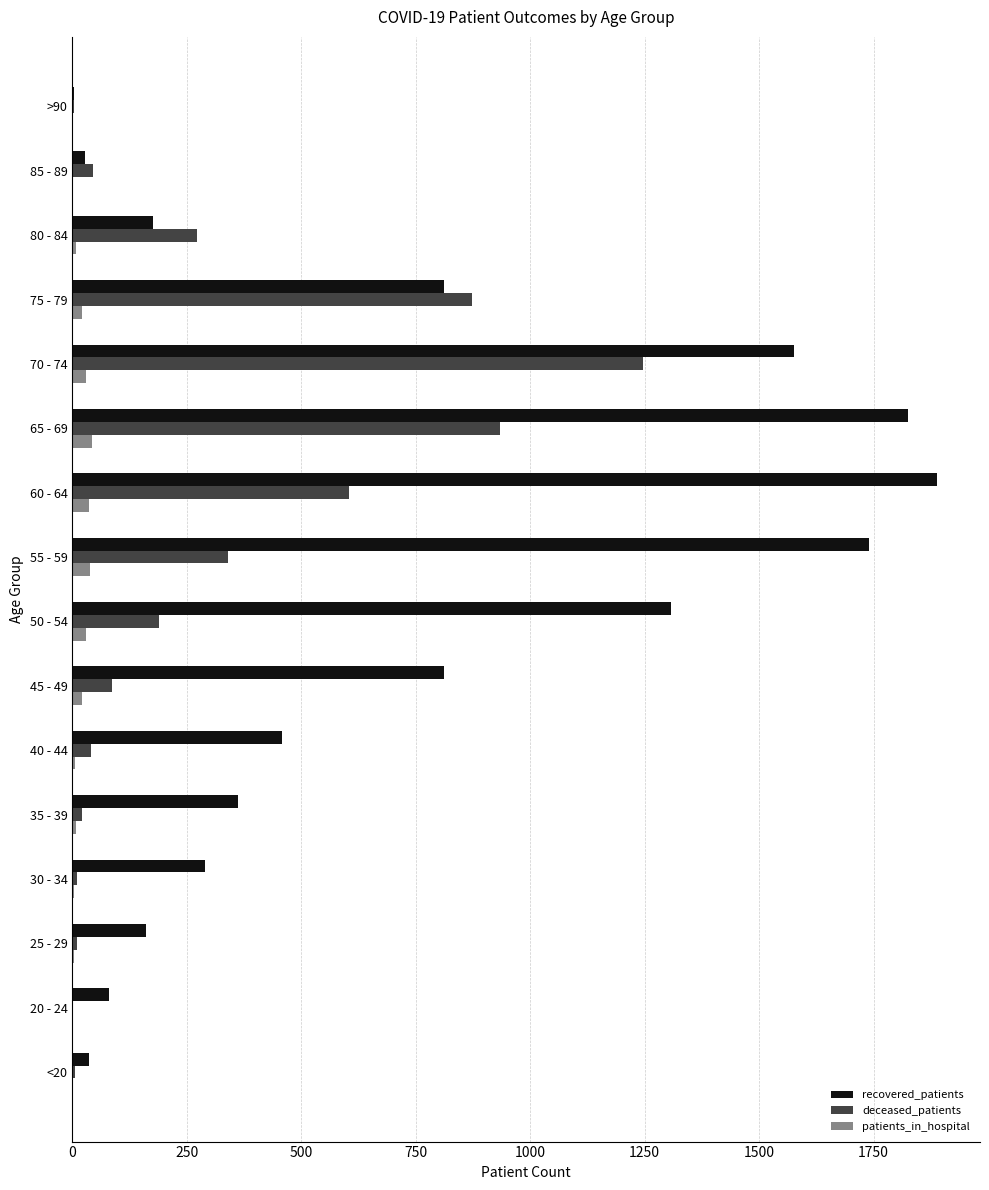

What is the sum of all patients_in_hospital values?

253